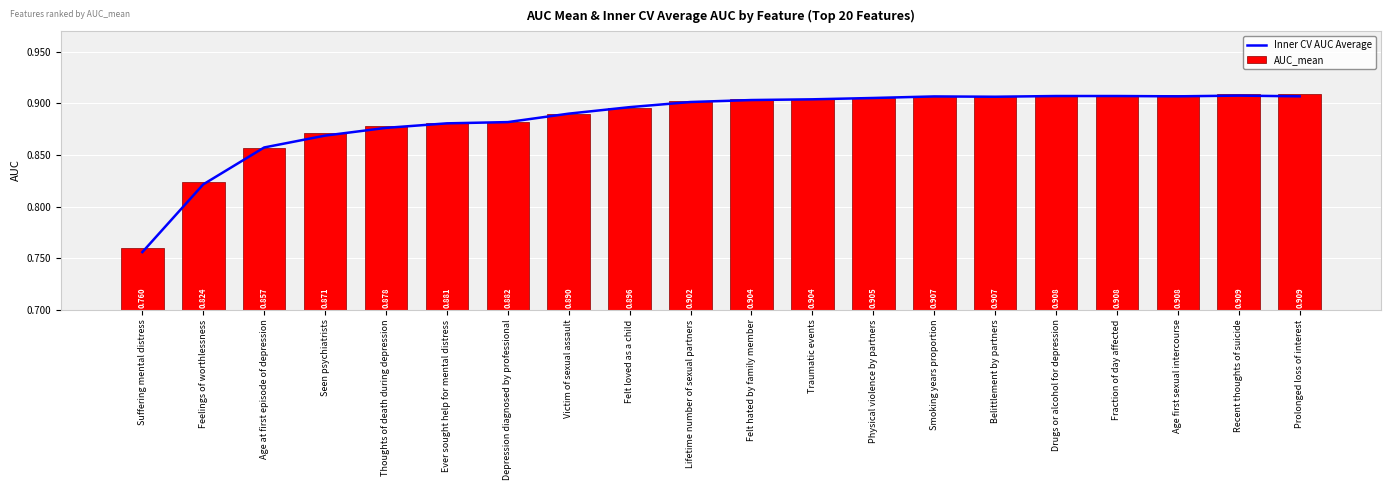

What is the difference between the maximum and minimum values in the Inner CV AUC Average series?

0.2